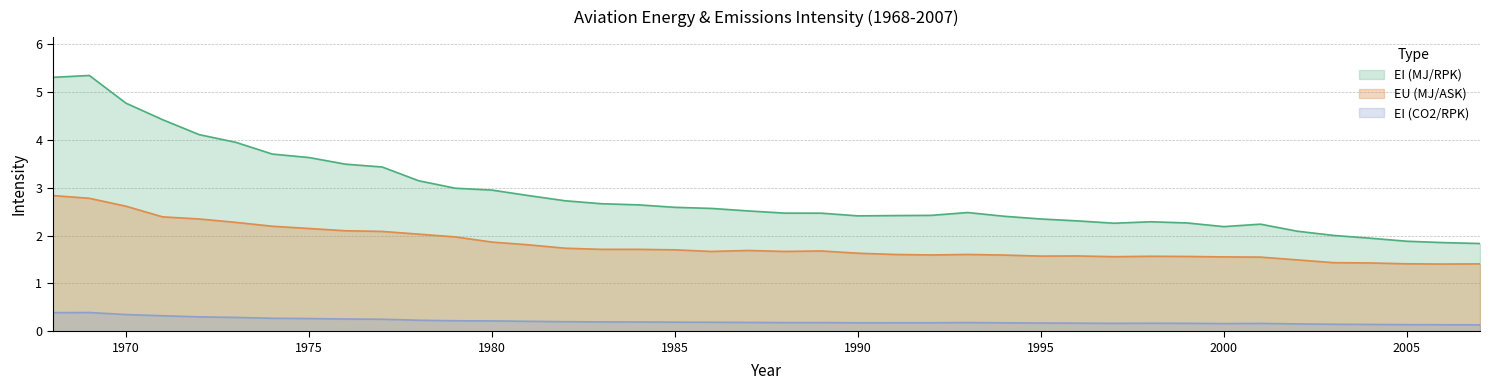

True or false: EI (MJ/RPK) and EU (MJ/ASK) intersect in this chart.

False